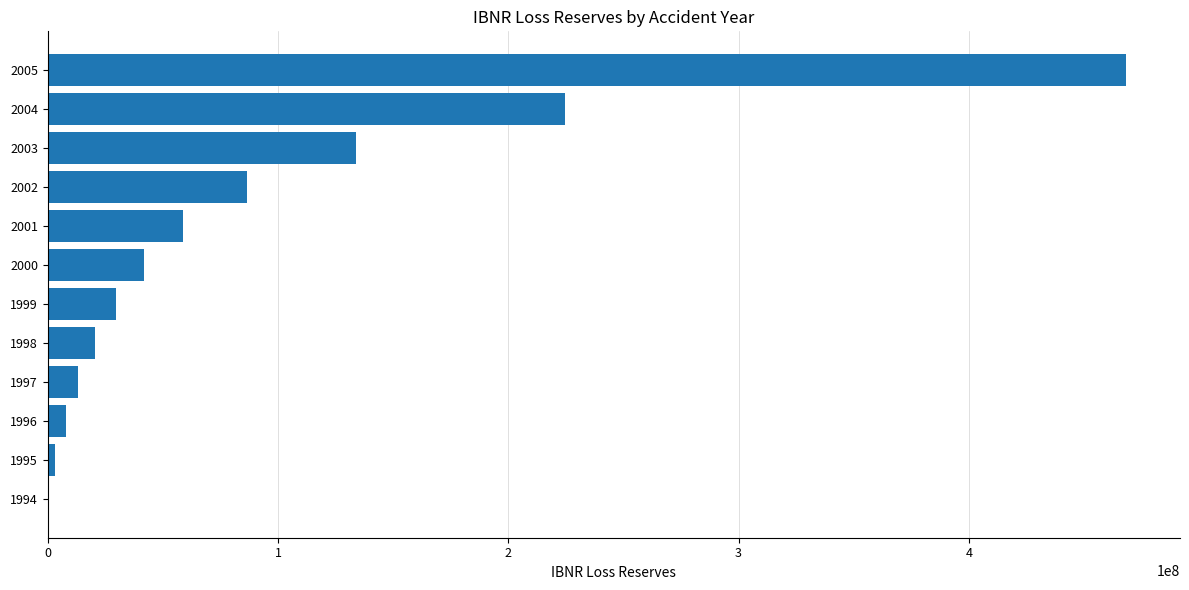

The value at 2001 is 100186275.5. True or false?

False